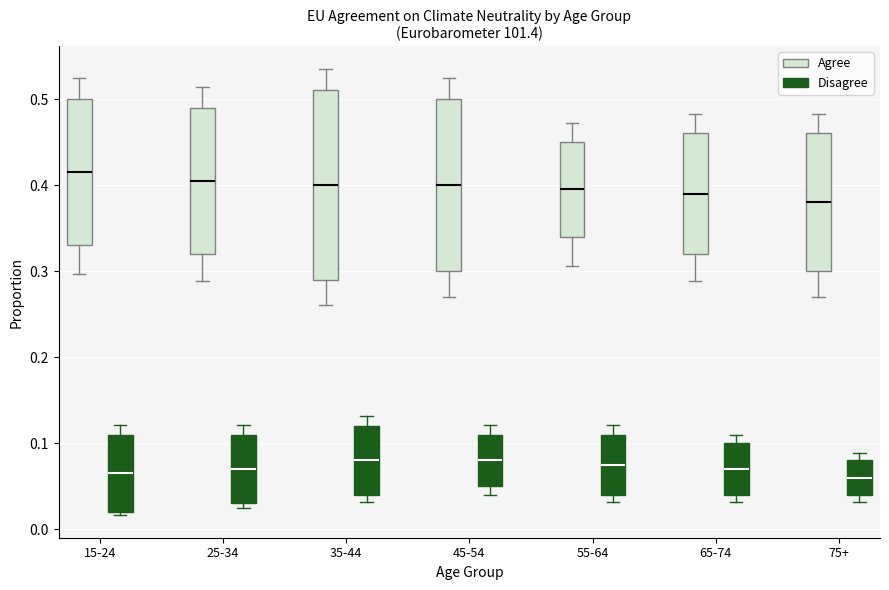

Reading left to right, transcribe this box plot: for each box, give where its median line is, the range the box spans, and where its two whiskers end, as read against the y-axis. The values are not printed on the chart, so give them approximately, as read against the axis.

15-24 (Agree): median 0.42, box 0.33 to 0.50, whiskers 0.30 to 0.53
15-24 (Disagree): median 0.07, box 0.02 to 0.11, whiskers 0.02 (just below the box's lower edge) to 0.12
25-34 (Agree): median 0.41, box 0.32 to 0.49, whiskers 0.29 to 0.51
25-34 (Disagree): median 0.07, box 0.03 to 0.11, whiskers 0.02 to 0.12
35-44 (Agree): median 0.40, box 0.29 to 0.51, whiskers 0.26 to 0.54
35-44 (Disagree): median 0.08, box 0.04 to 0.12, whiskers 0.03 to 0.13
45-54 (Agree): median 0.40, box 0.30 to 0.50, whiskers 0.27 to 0.53
45-54 (Disagree): median 0.08, box 0.05 to 0.11, whiskers 0.04 to 0.12
55-64 (Agree): median 0.40, box 0.34 to 0.45, whiskers 0.31 to 0.47
55-64 (Disagree): median 0.08, box 0.04 to 0.11, whiskers 0.03 to 0.12
65-74 (Agree): median 0.39, box 0.32 to 0.46, whiskers 0.29 to 0.48
65-74 (Disagree): median 0.07, box 0.04 to 0.10, whiskers 0.03 to 0.11
75+ (Agree): median 0.38, box 0.30 to 0.46, whiskers 0.27 to 0.48
75+ (Disagree): median 0.06, box 0.04 to 0.08, whiskers 0.03 to 0.09